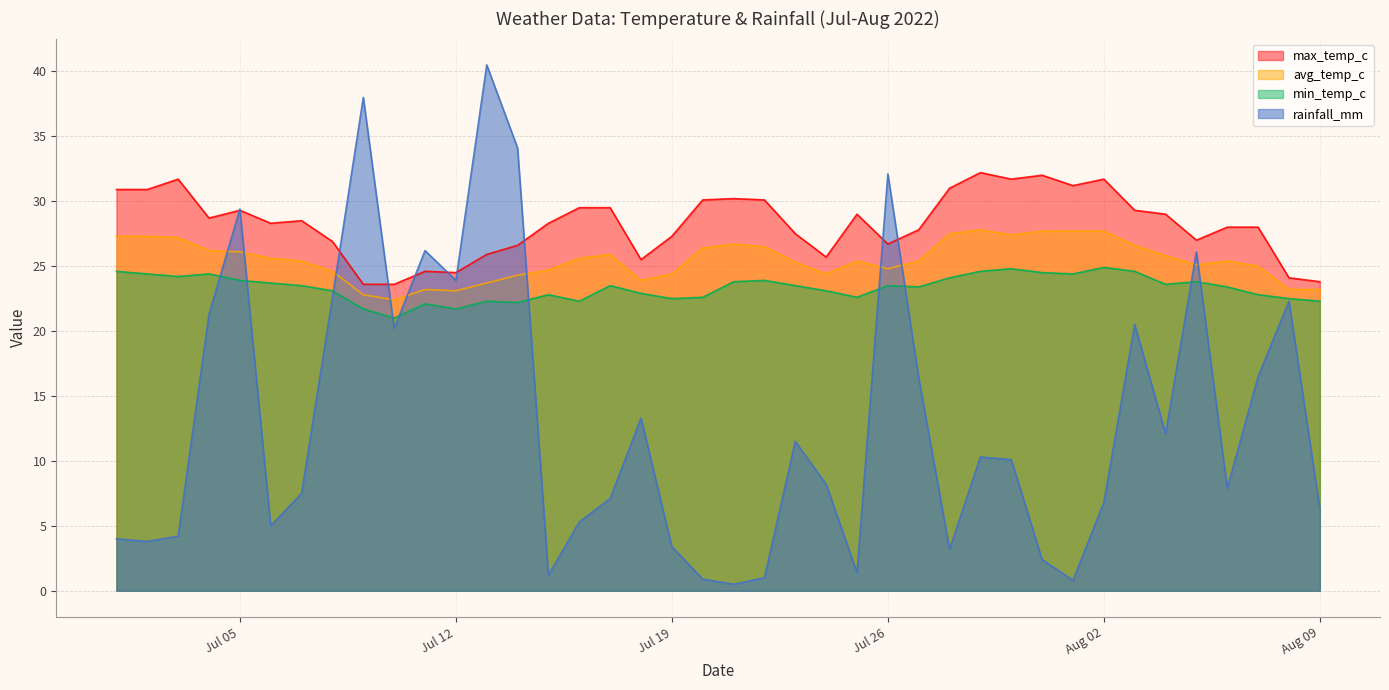

Where is the first local maximum for avg_temp_c?

2022-07-11